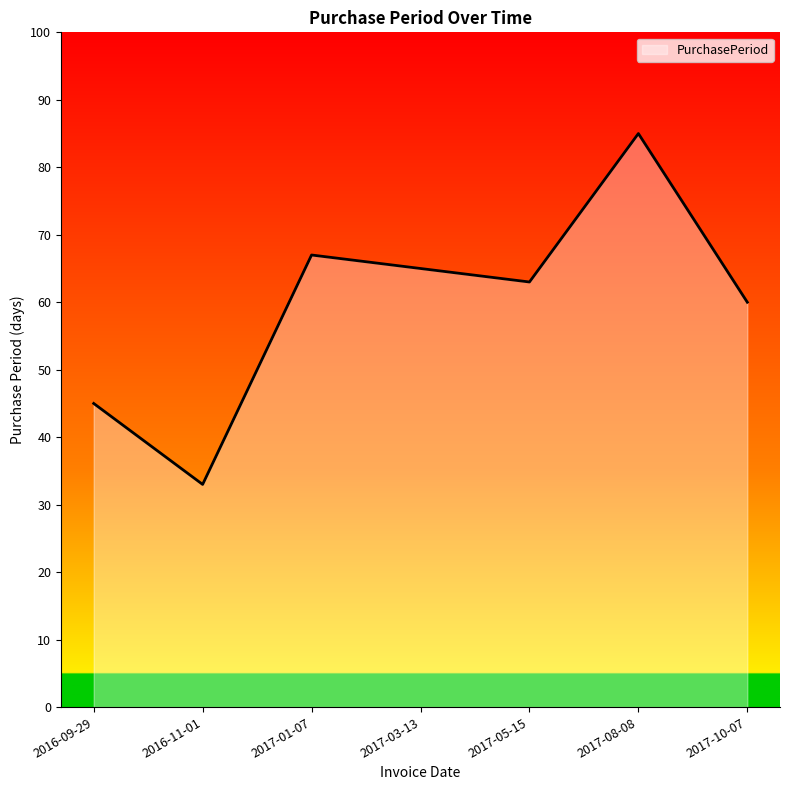

Count the number of data series in this chart.

1